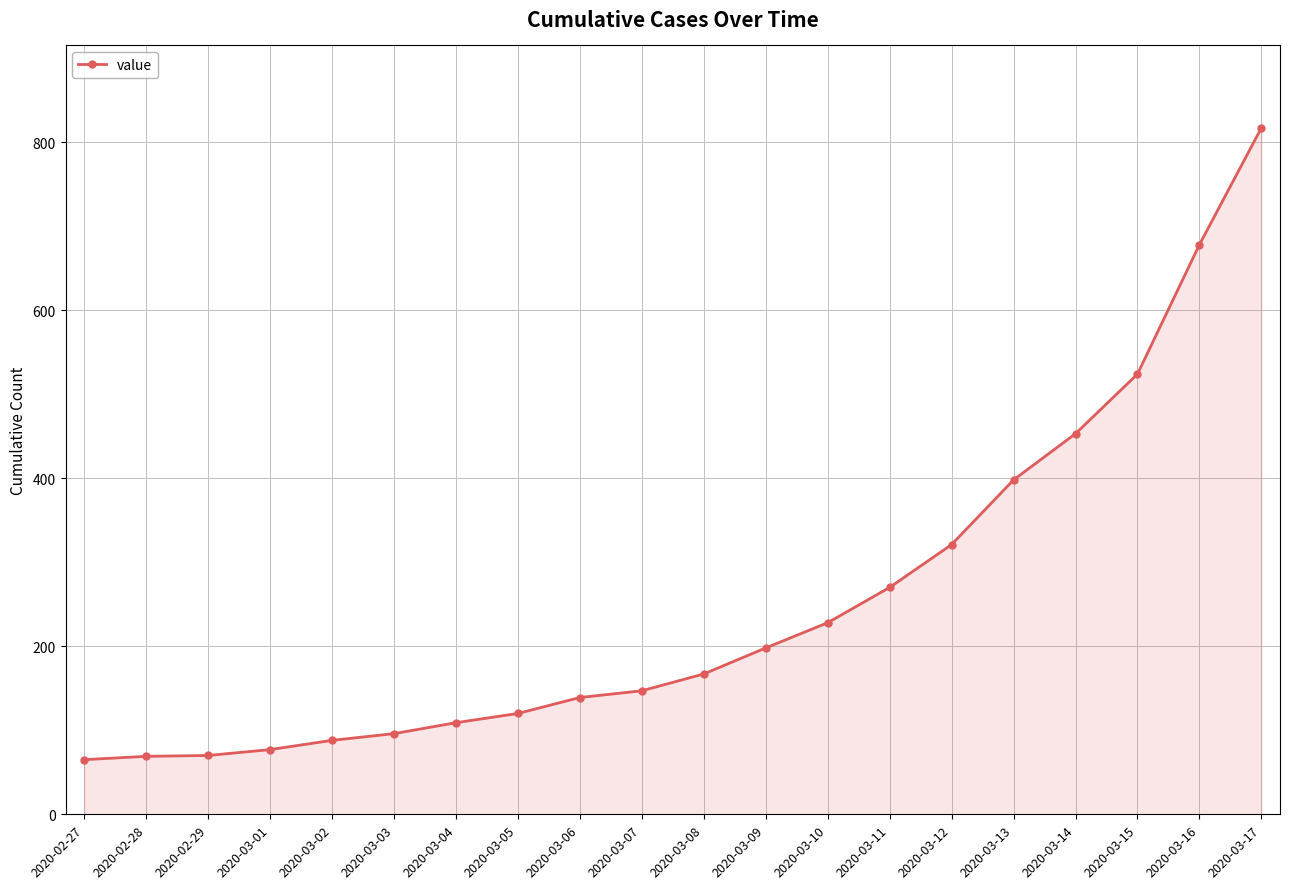

What is the minimum value shown in the chart?

65